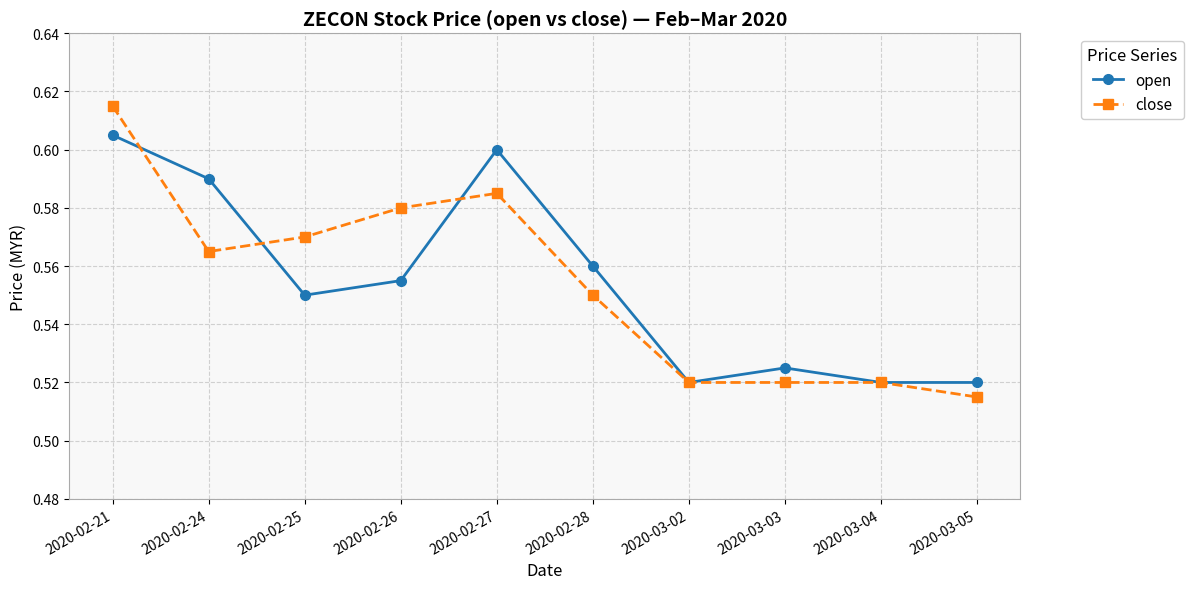

Count the open values in the range 0 to 1.

10